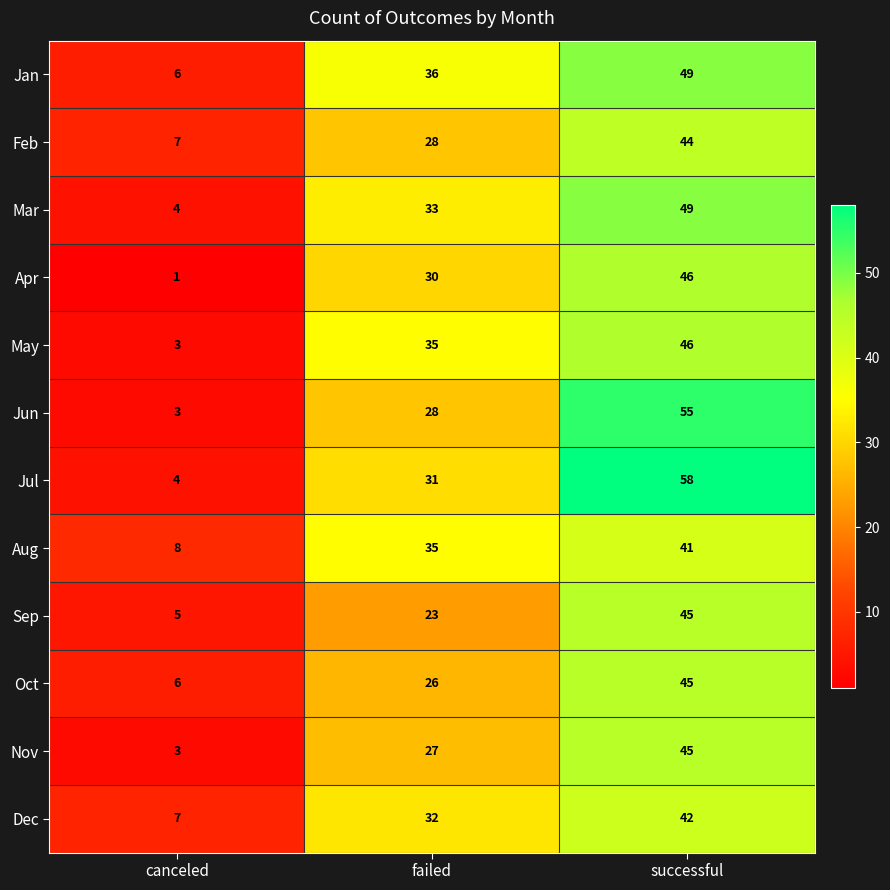

What is the maximum value for Mar?

49